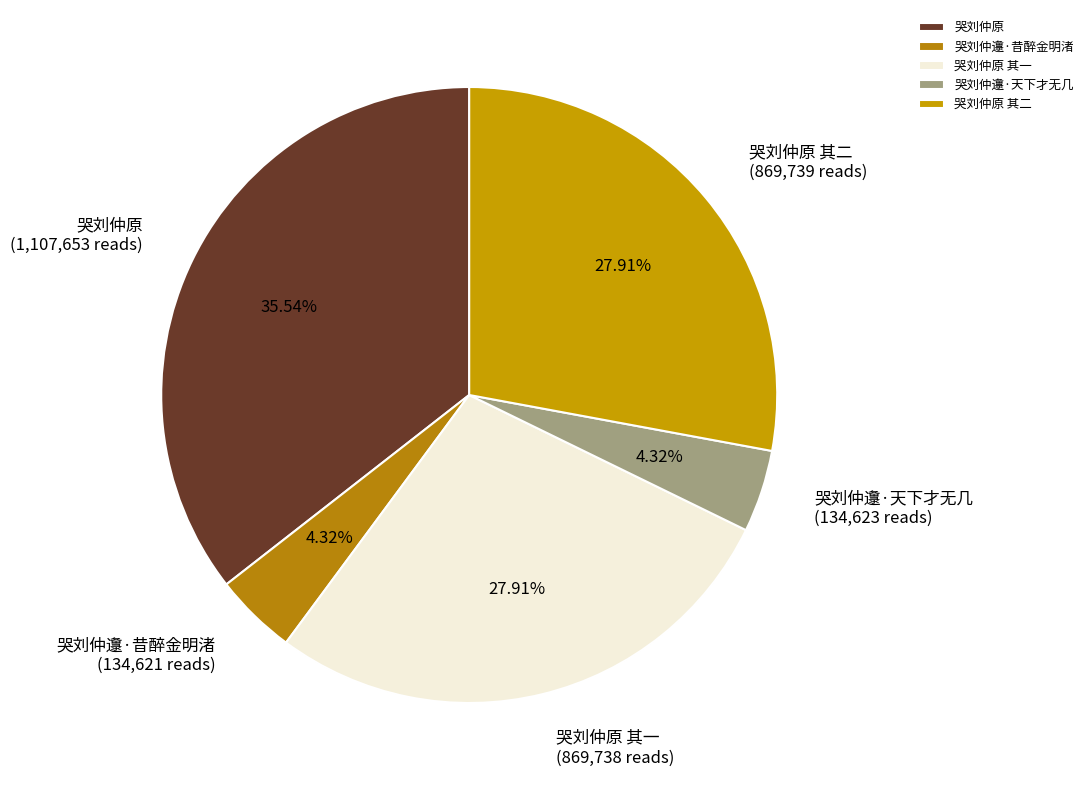

Does 哭刘仲邍·天下才无几 account for over 50% of the chart?

No